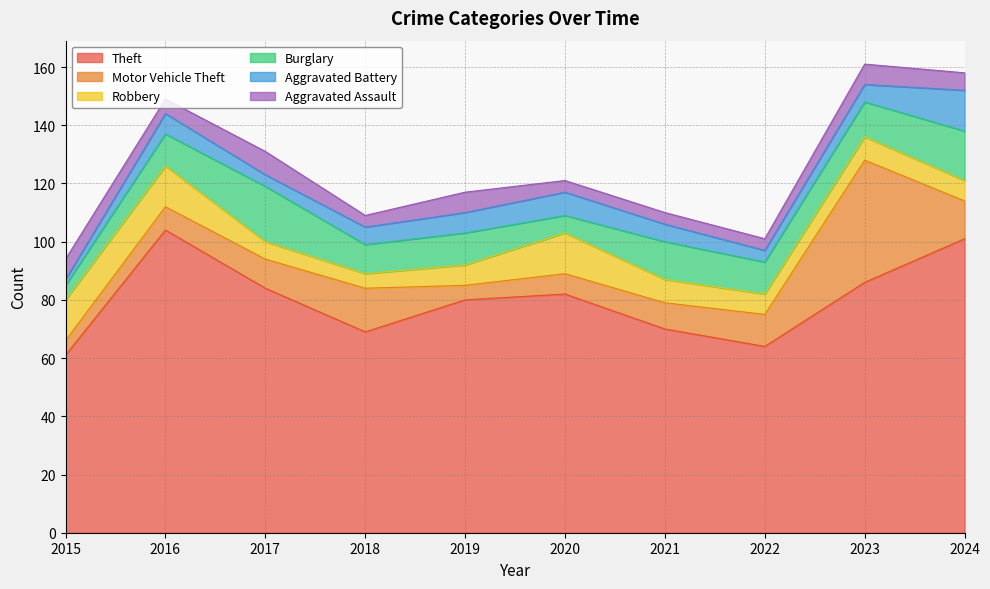

Where does the Theft series first go above 82?

2016